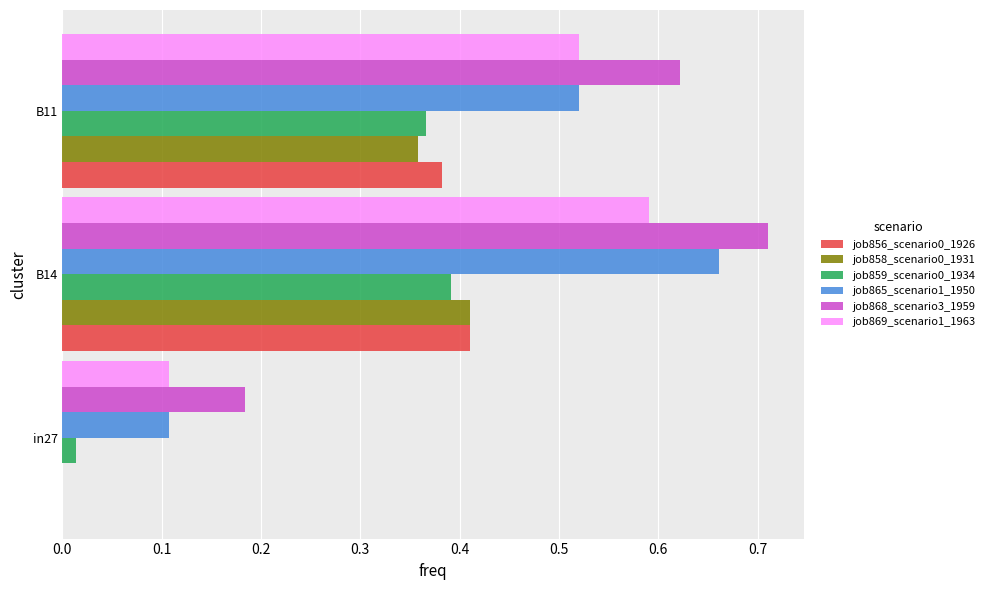

What is the sum of all job859_scenario0_1934 values?

0.8